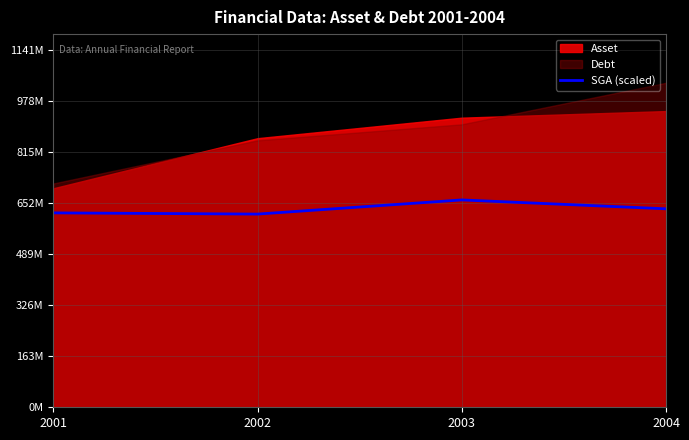

What is the value of the 1st point from the left?

621943420.9